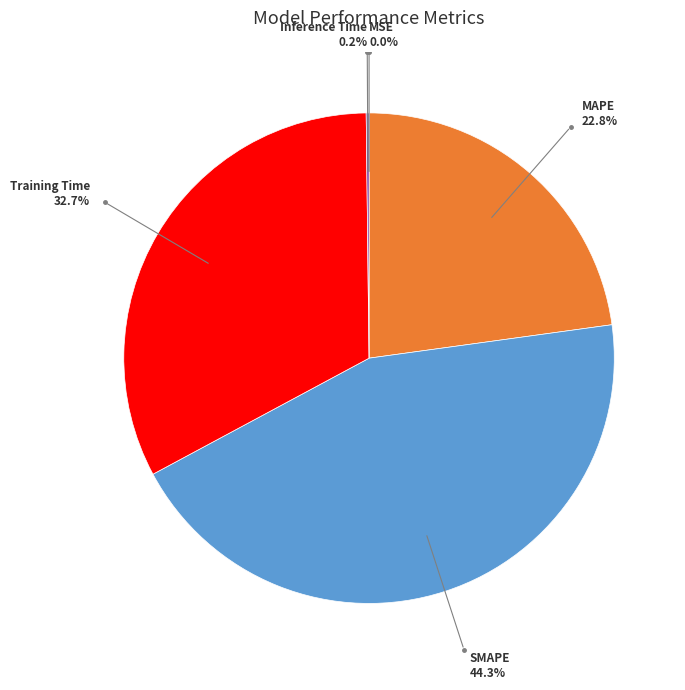

Does any single category account for the majority?

No